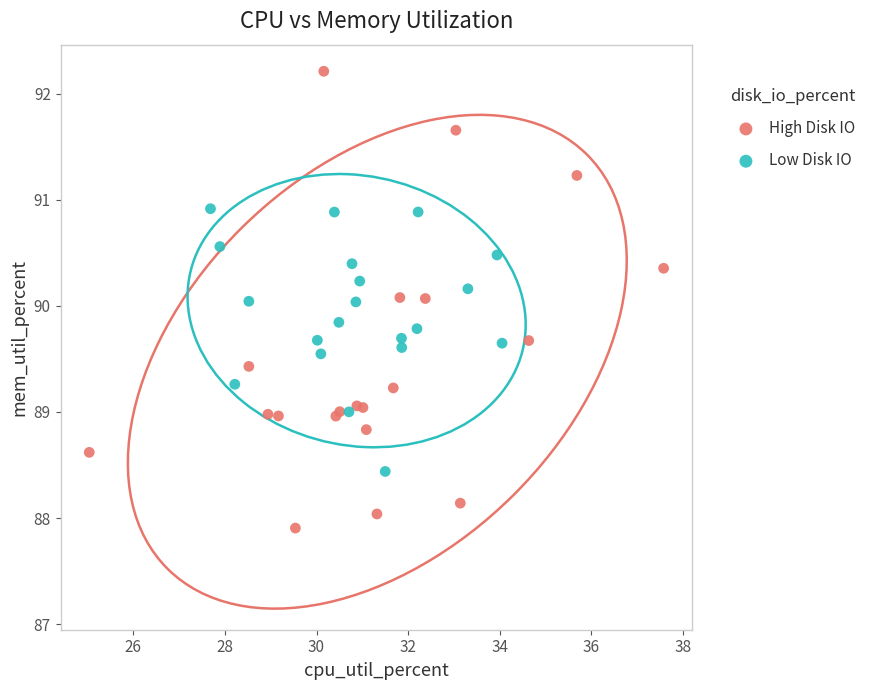

Which series has the largest Y range (max minus min)?

High Disk IO